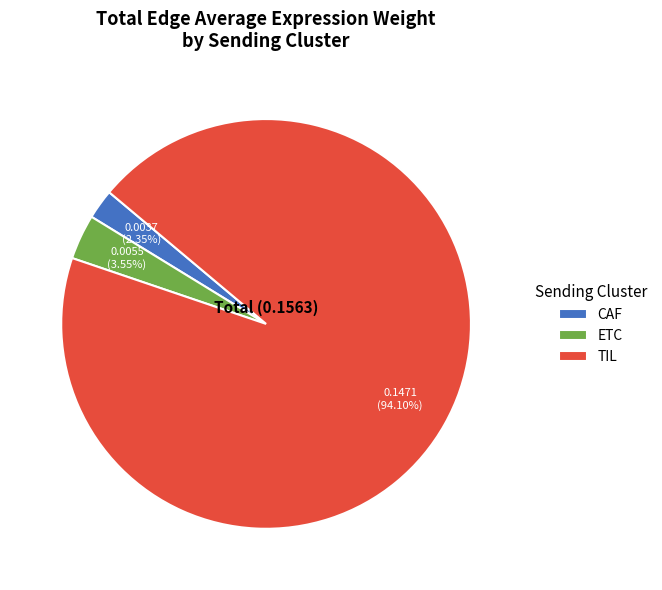

Is ETC the majority of the pie?

No